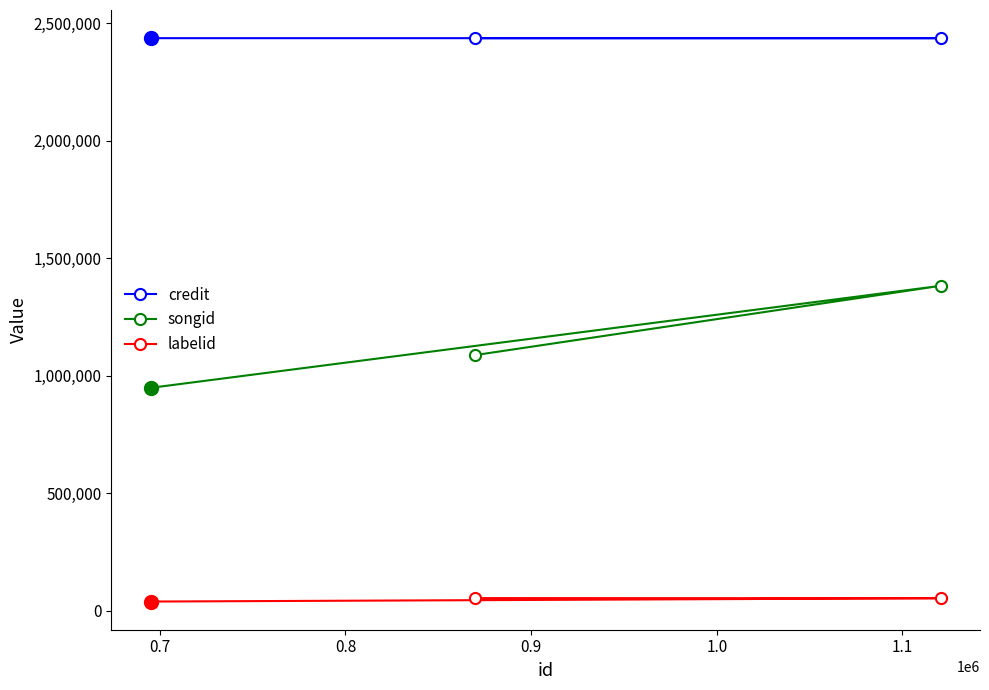

What is the difference between the maximum and minimum values in the labelid series?

14625